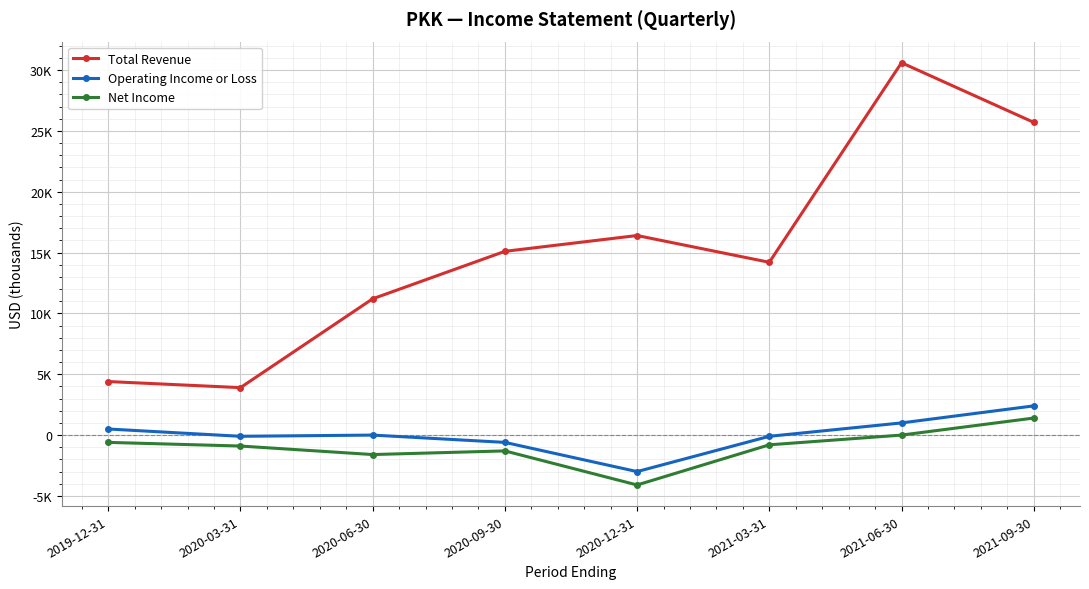

What is the value of the Operating Income or Loss point at the 8th from the left?

2400